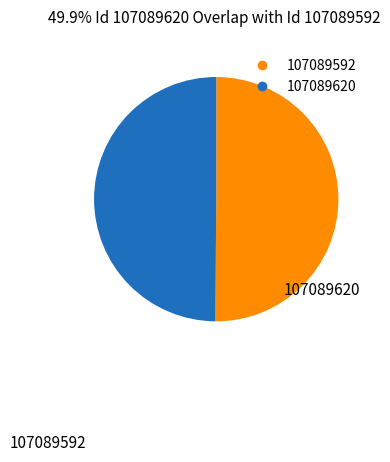

What is the ratio of the value at 107089620 to the value at 107089592?

1.0